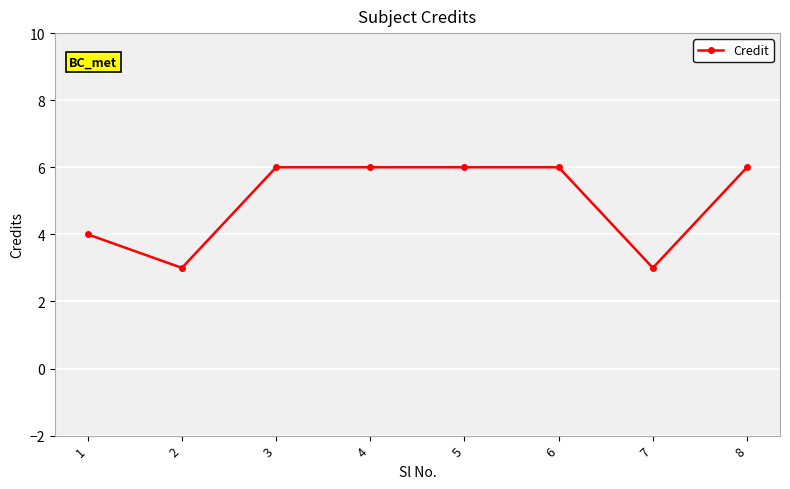

What is the difference between the values at 7 and 8?

3